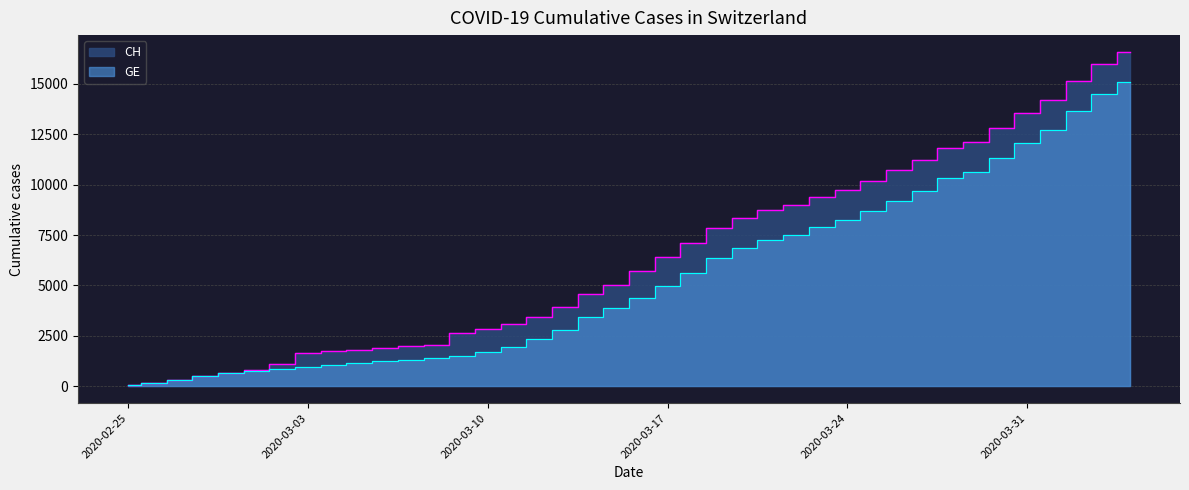

Which has a higher value, 2020-03-28 or 2020-04-01?

2020-04-01